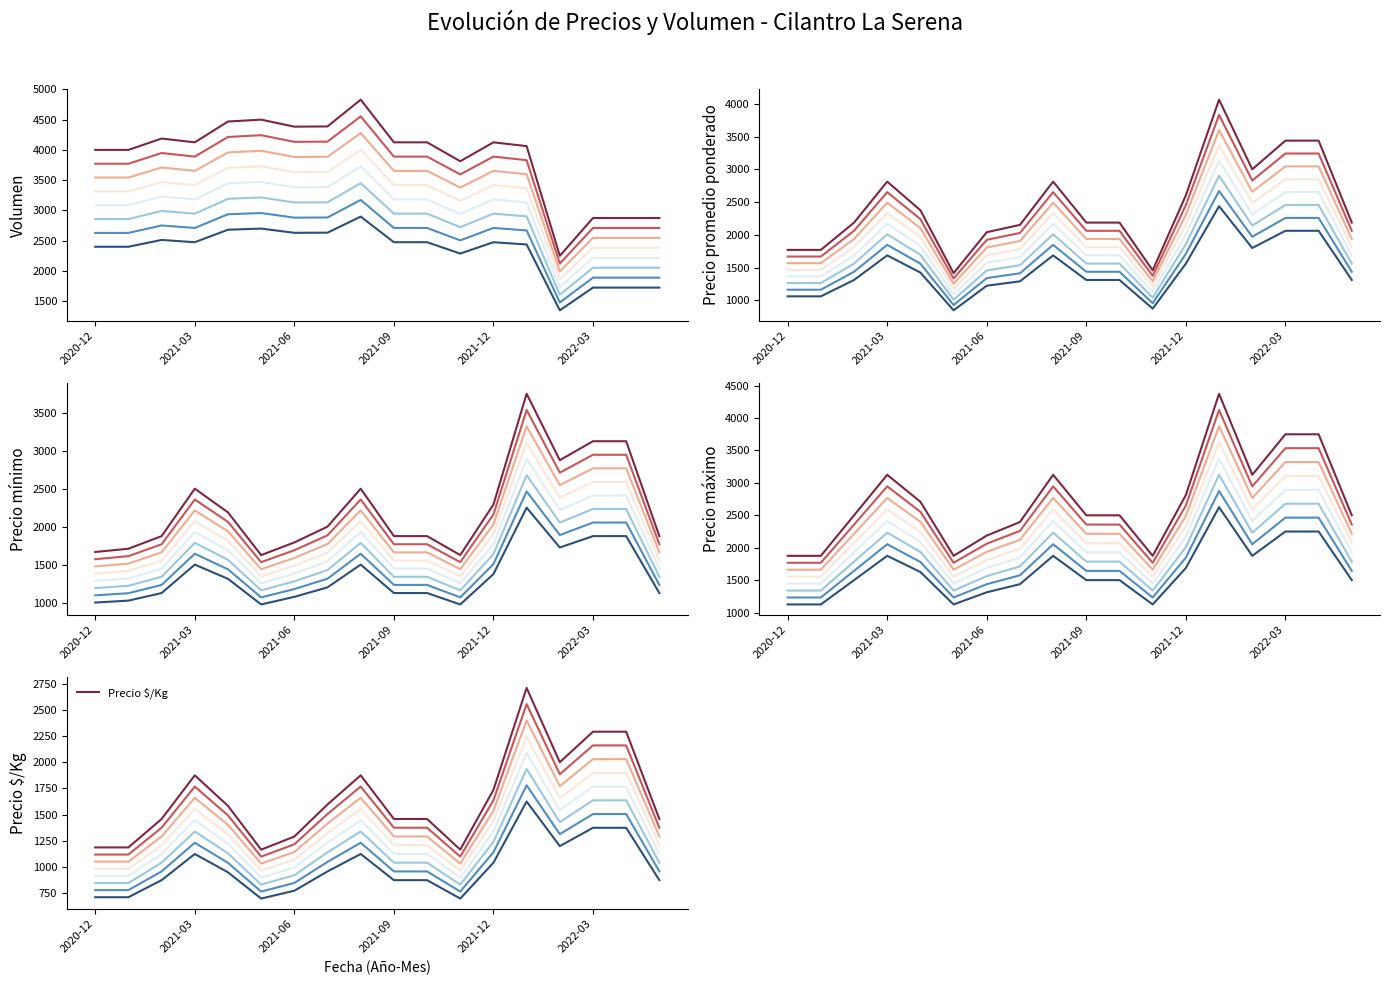

What are all the series names shown in the legend?

Volumen, Precio promedio ponderado, Precio minimo, Precio maximo, Precio $/Kg